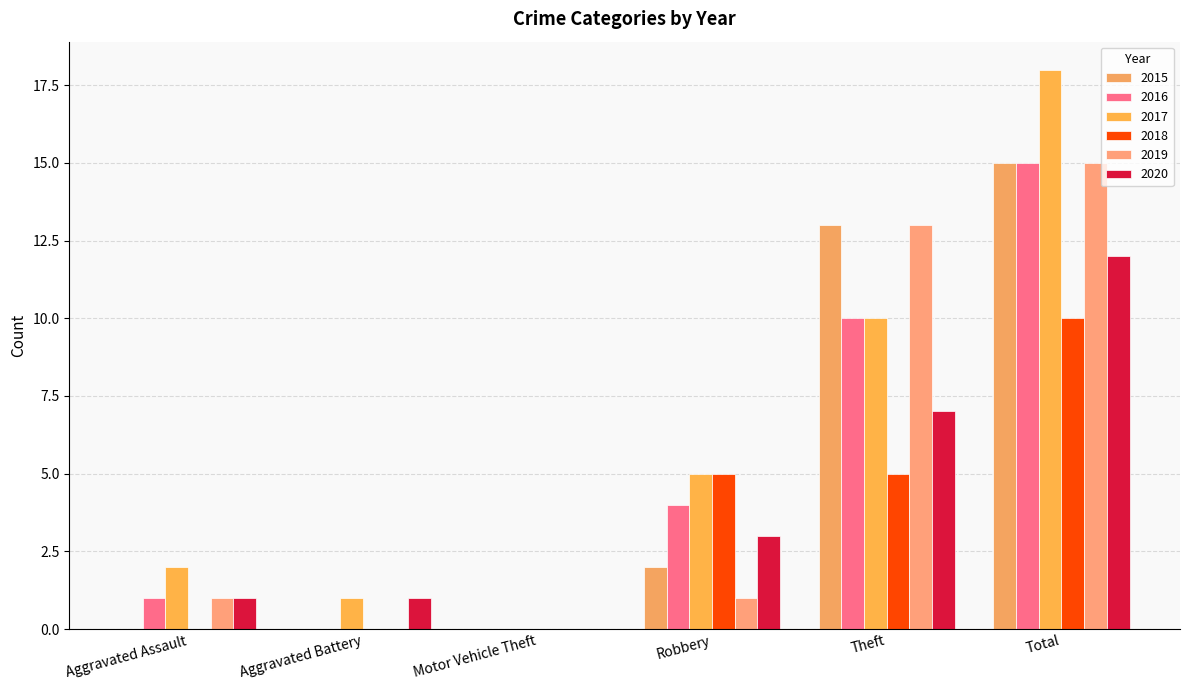

What position from the left is Total?

6